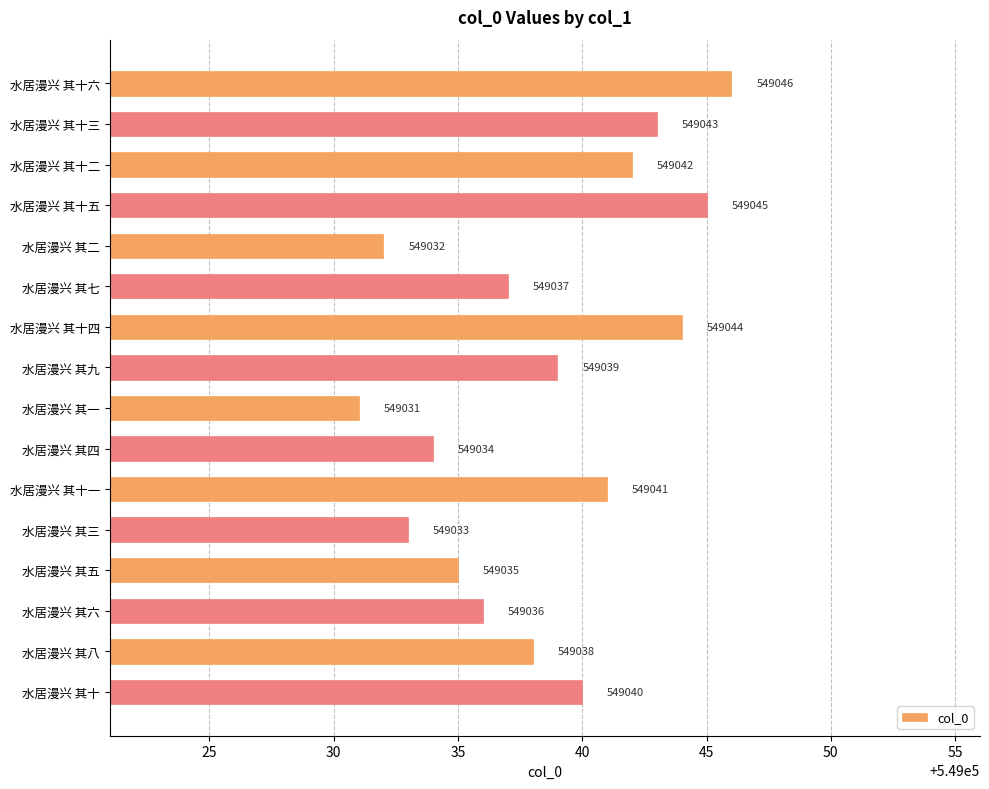

Where is the data nearest to the value 549038?

水居漫兴 其八